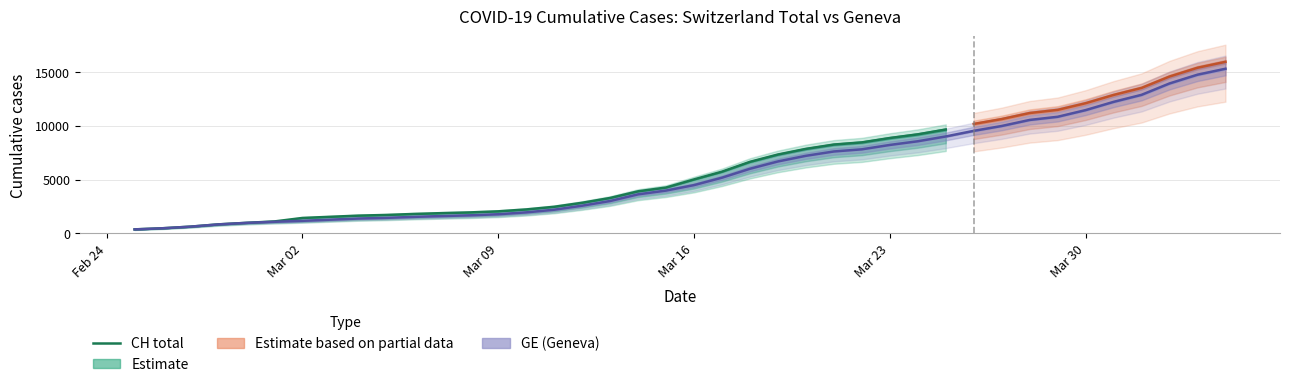

What is the maximum value for CH total?

9642